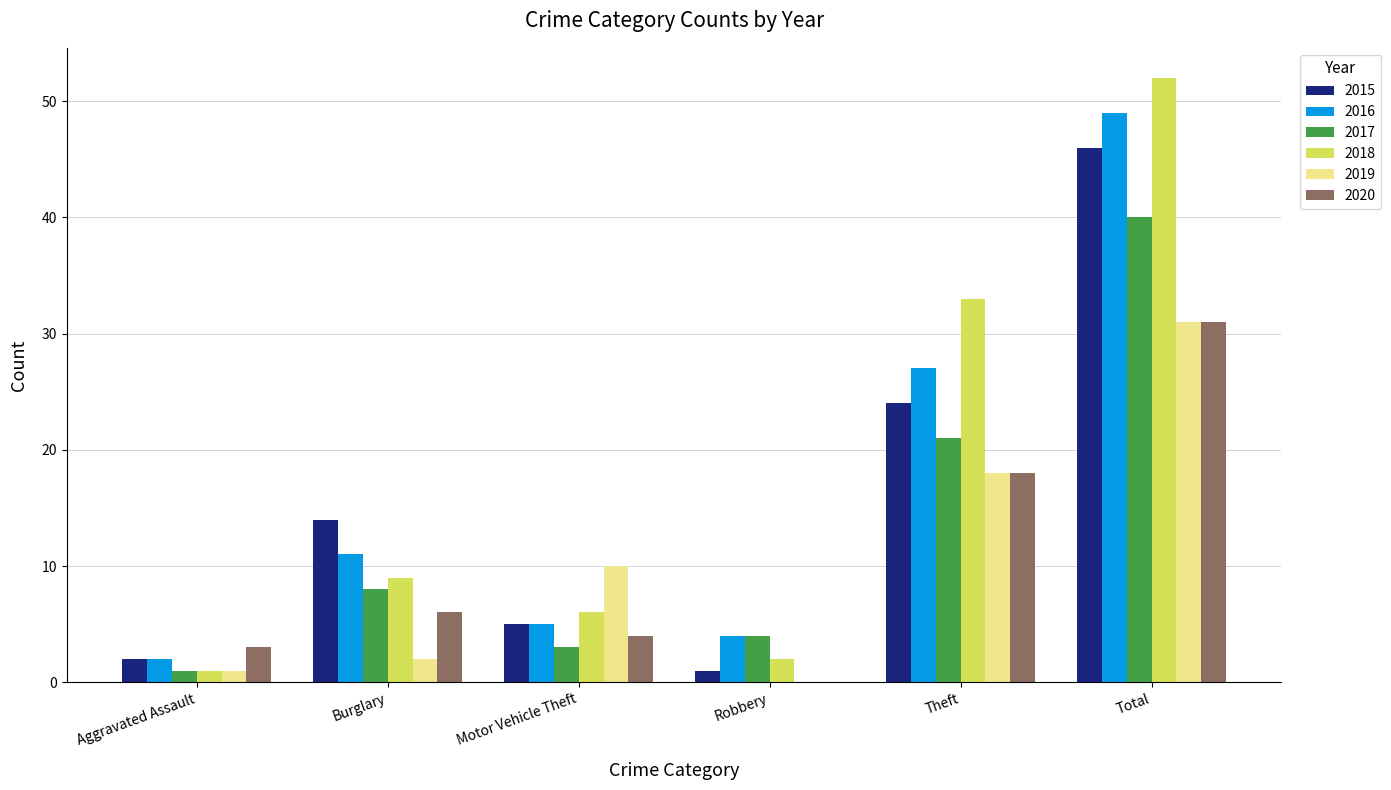

Between Motor Vehicle Theft and Theft, which series saw the biggest shift?

2018